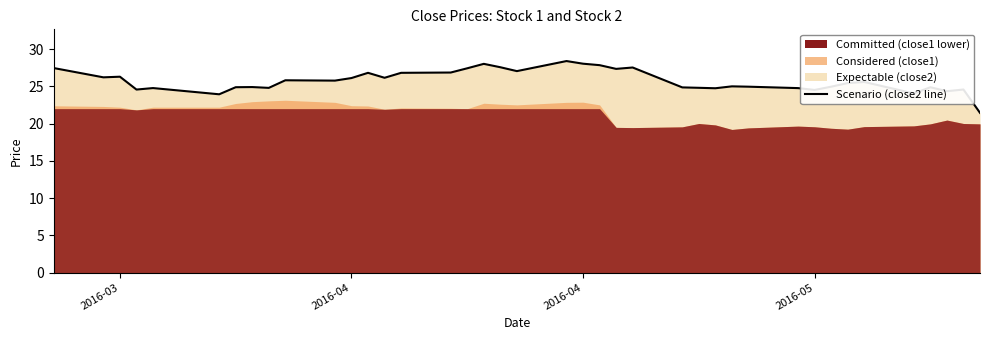

Between 10 and 5, which is larger?

10